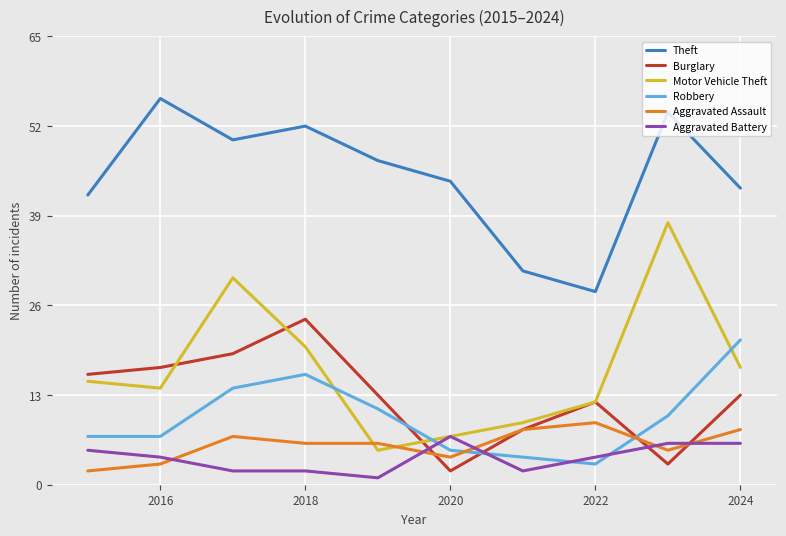

What is the maximum value shown in the chart?

56